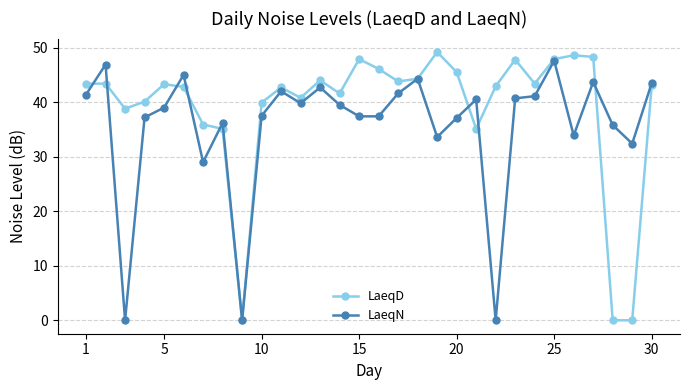

What is the maximum value shown in the chart?

49.2